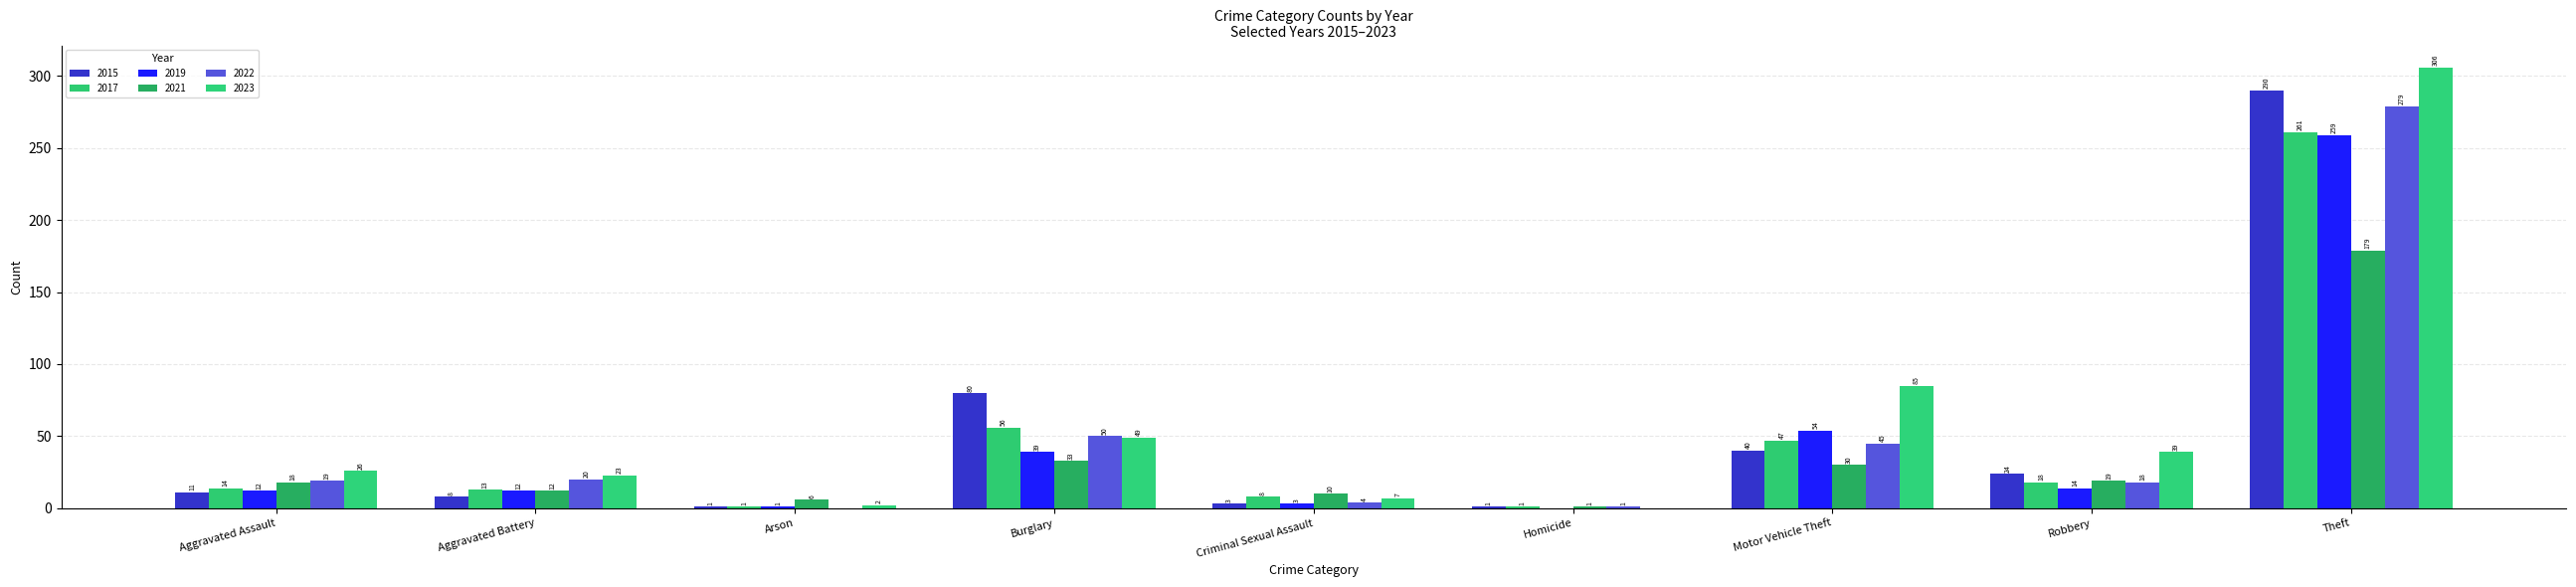

Which series has the widest spread of values?

2023